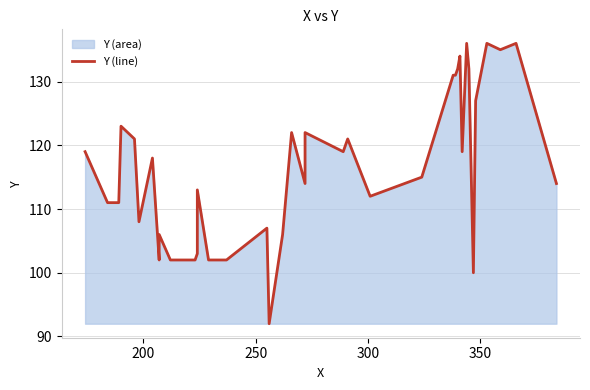

Does the chart have visible grid lines?

Yes